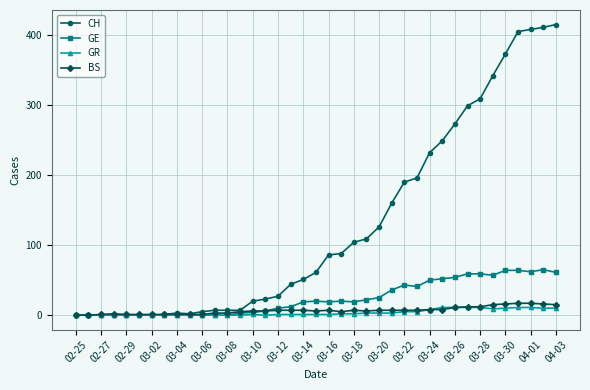

Which series has the widest spread of values?

CH